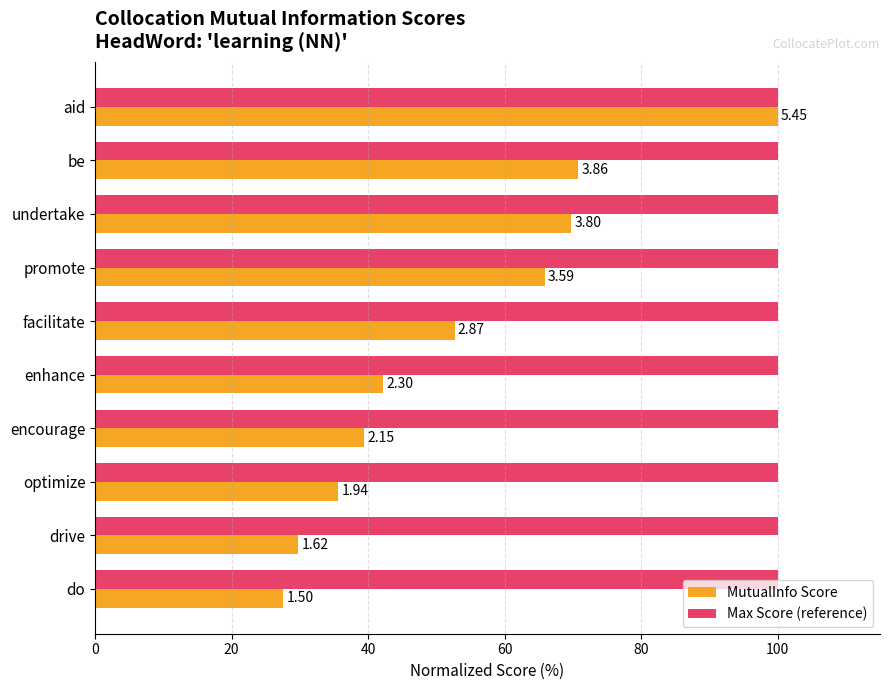

What are all the series names shown in the legend?

MutualInfo Score, Max Score (reference)